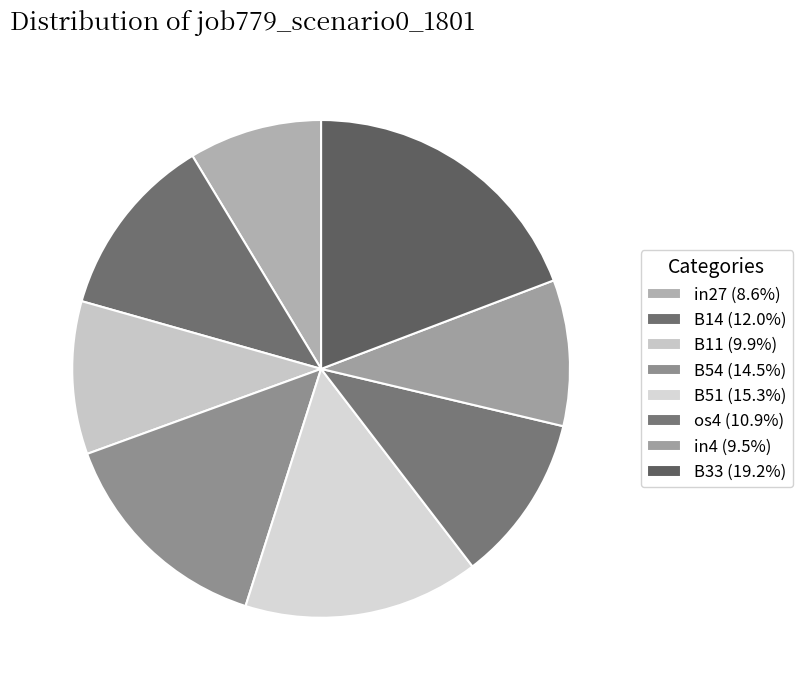

To the nearest percent, what is the difference between the in27 and B51 slice percentages?

7%